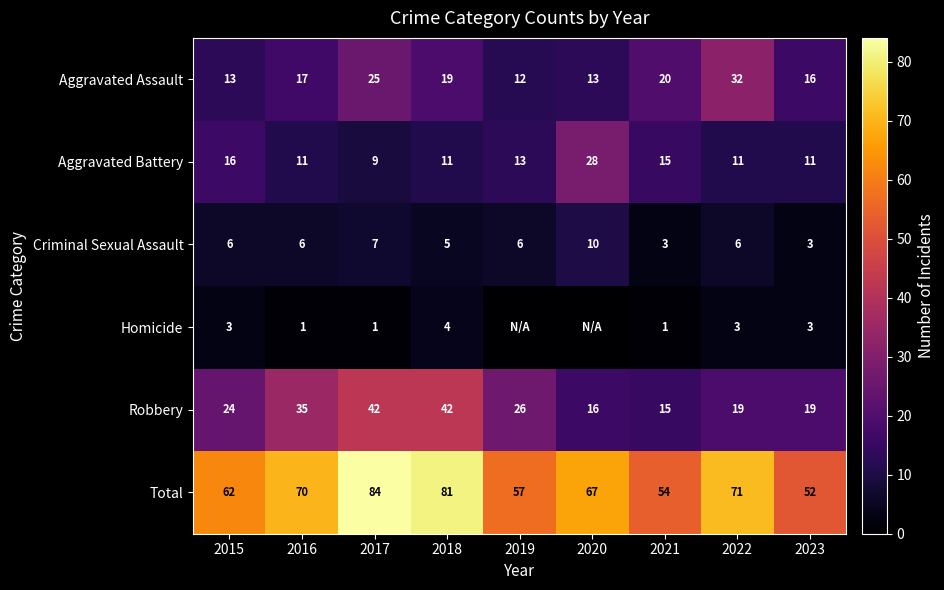

What is the difference between the highest and lowest values at 2021?

53